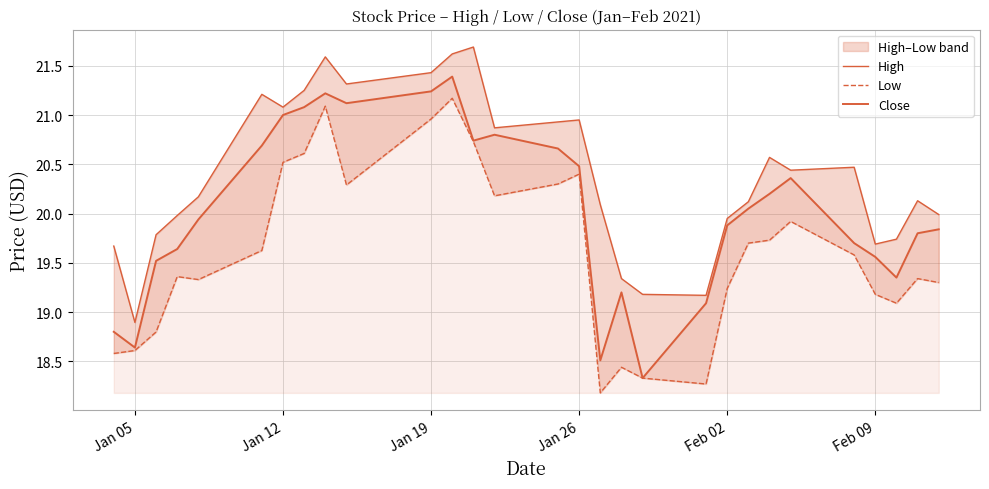

What is the minimum value shown in the chart?

18.2